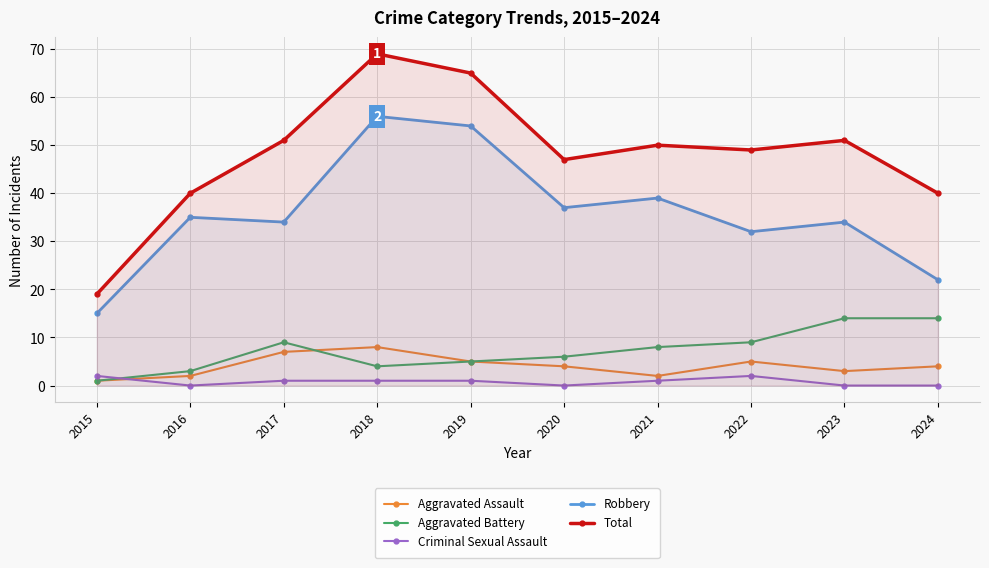

Reading left to right, what are all the values shown in this chart?

Aggravated Assault: 2015=1	2016=2	2017=7	2018=8	2019=5	2020=4	2021=2	2022=5	2023=3	2024=4
Aggravated Battery: 2015=1	2016=3	2017=9	2018=4	2019=5	2020=6	2021=8	2022=9	2023=14	2024=14
Criminal Sexual Assault: 2015=2	2016=0	2017=1	2018=1	2019=1	2020=0	2021=1	2022=2	2023=0	2024=0
Robbery: 2015=15	2016=35	2017=34	2018=56	2019=54	2020=37	2021=39	2022=32	2023=34	2024=22
Total: 2015=19	2016=40	2017=51	2018=69	2019=65	2020=47	2021=50	2022=49	2023=51	2024=40